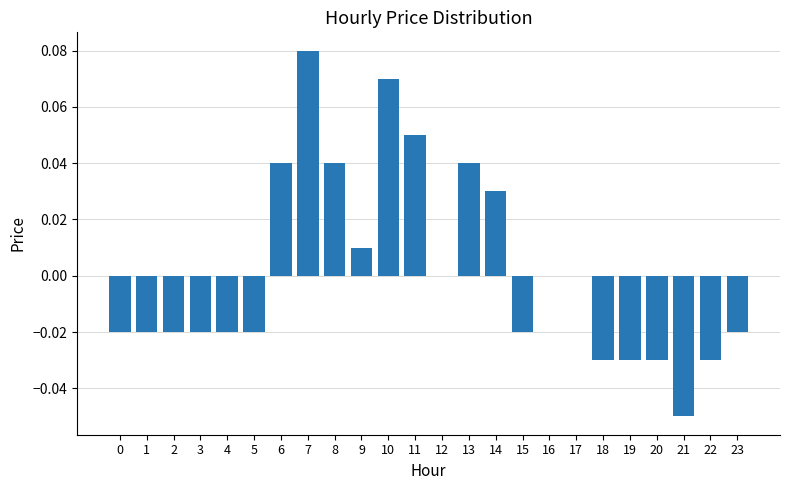

Which has a higher value, 7 or 11?

7